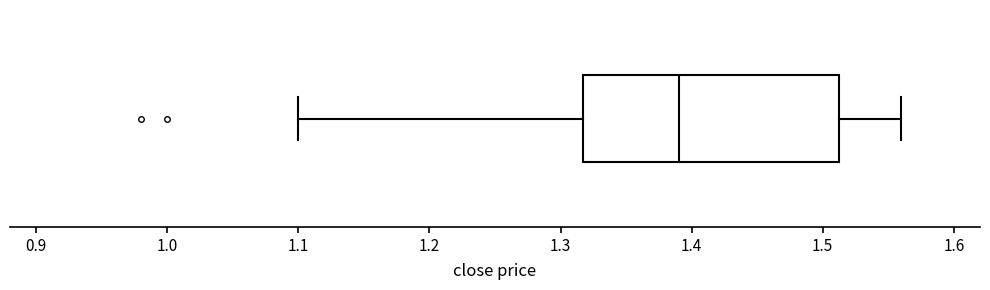

Read this box plot against the x-axis: the position of the median line, the range covered by the box, and the ends of both whiskers. The values are not printed on the chart, so give them approximately, as read against the axis.

median 1.39, box 1.32 to 1.51, whiskers 1.10 to 1.56